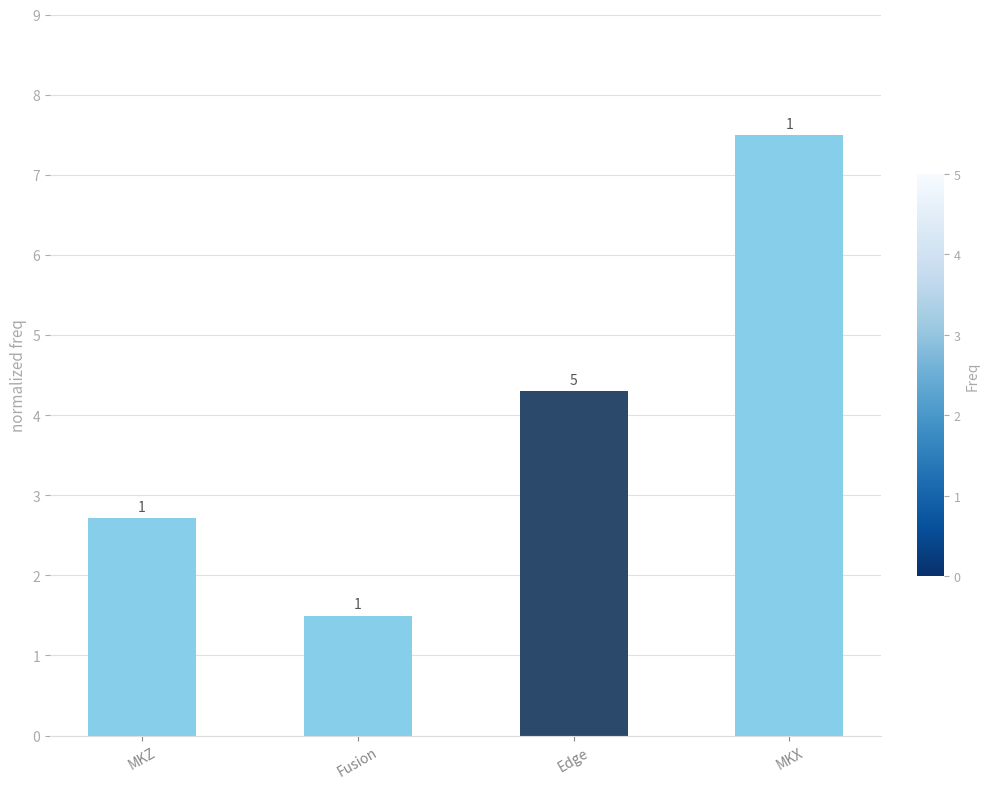

How many bars are there in total?

4